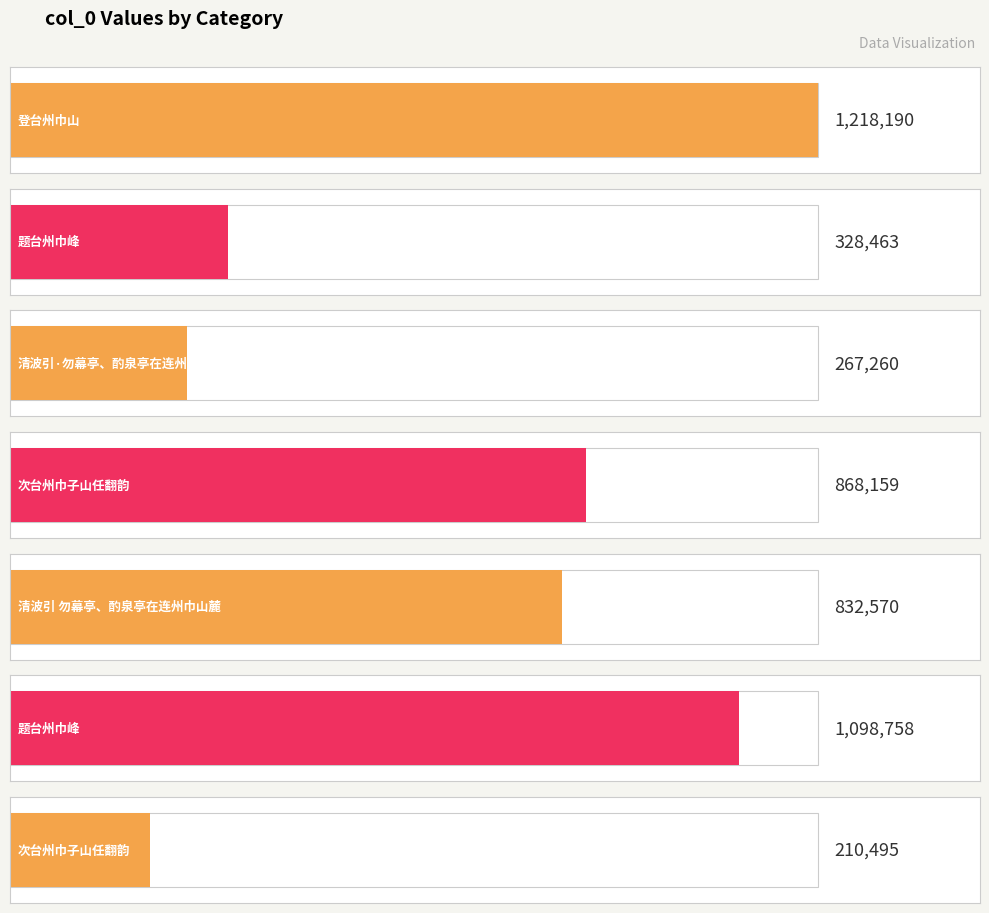

What is the average value?

689128